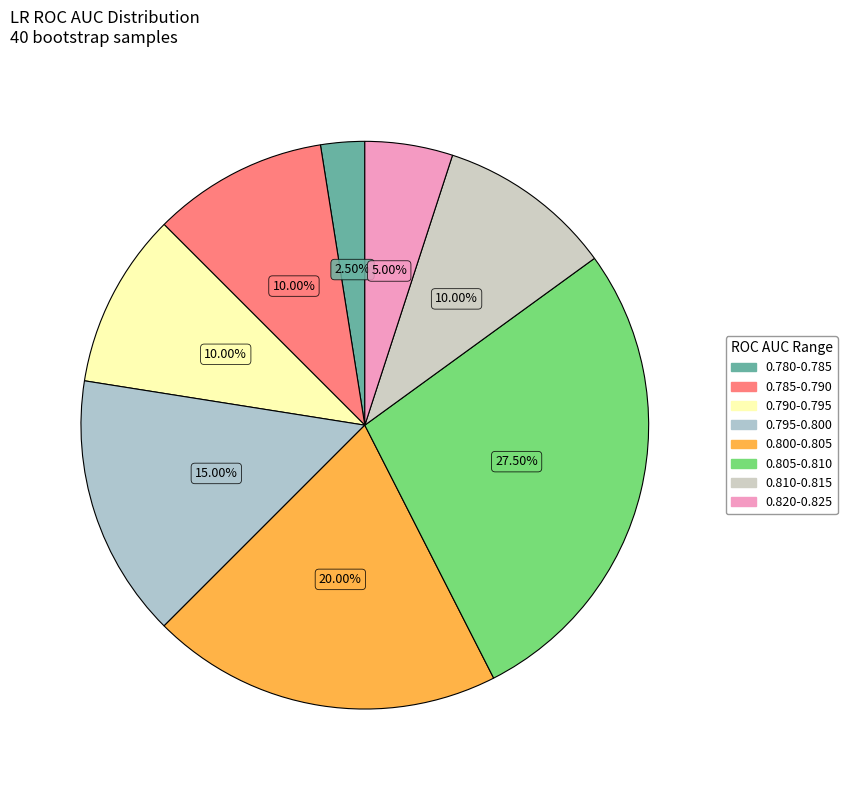

Count the number of slices in the pie.

8